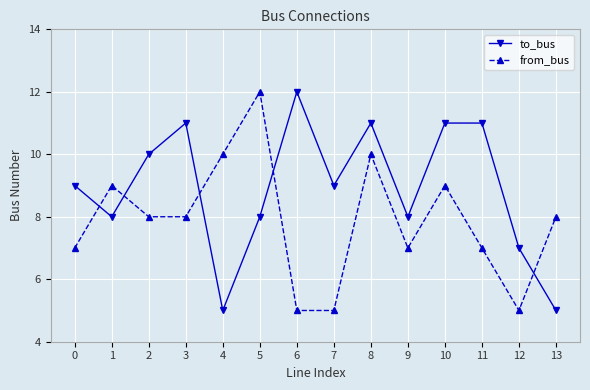

How many lines are shown in the chart?

2